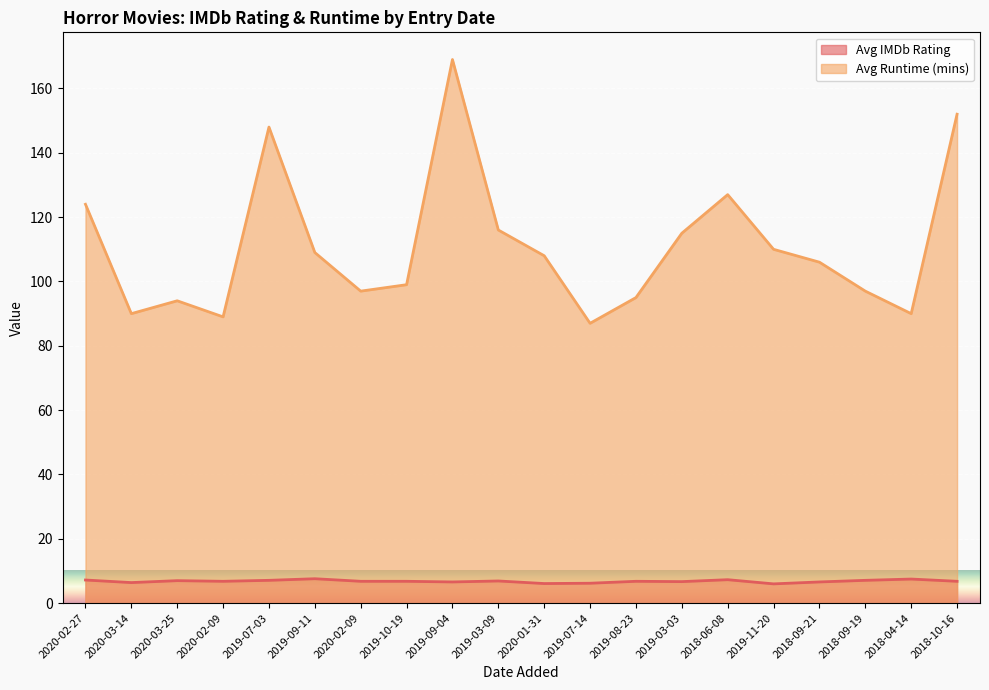

What is the total value across all series at 2019-09-11?

116.6